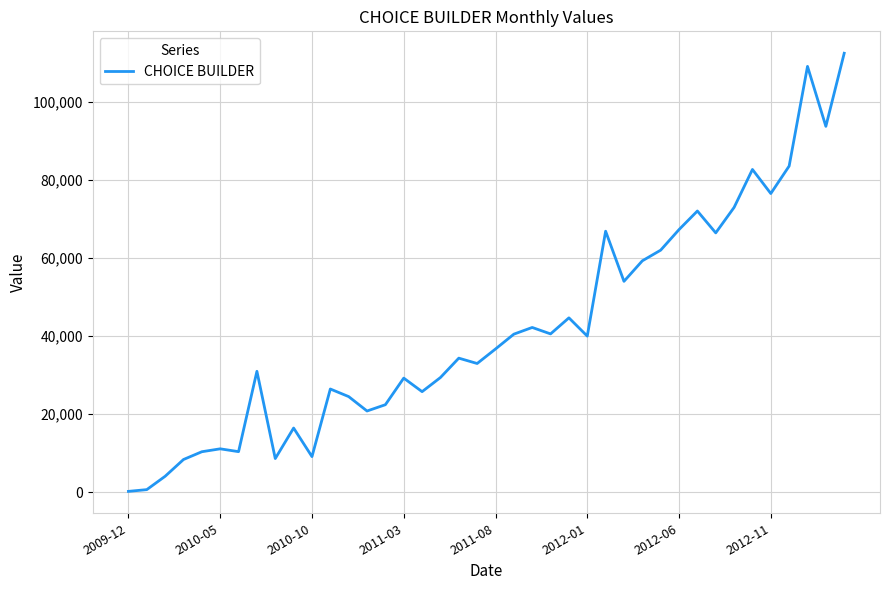

What is the maximum value shown in the chart?

112564